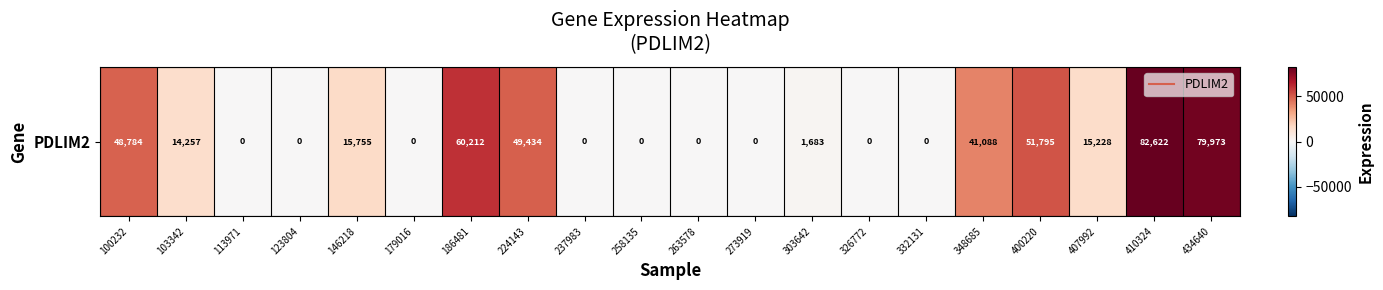

What is the difference between the second highest and second lowest values?

79973